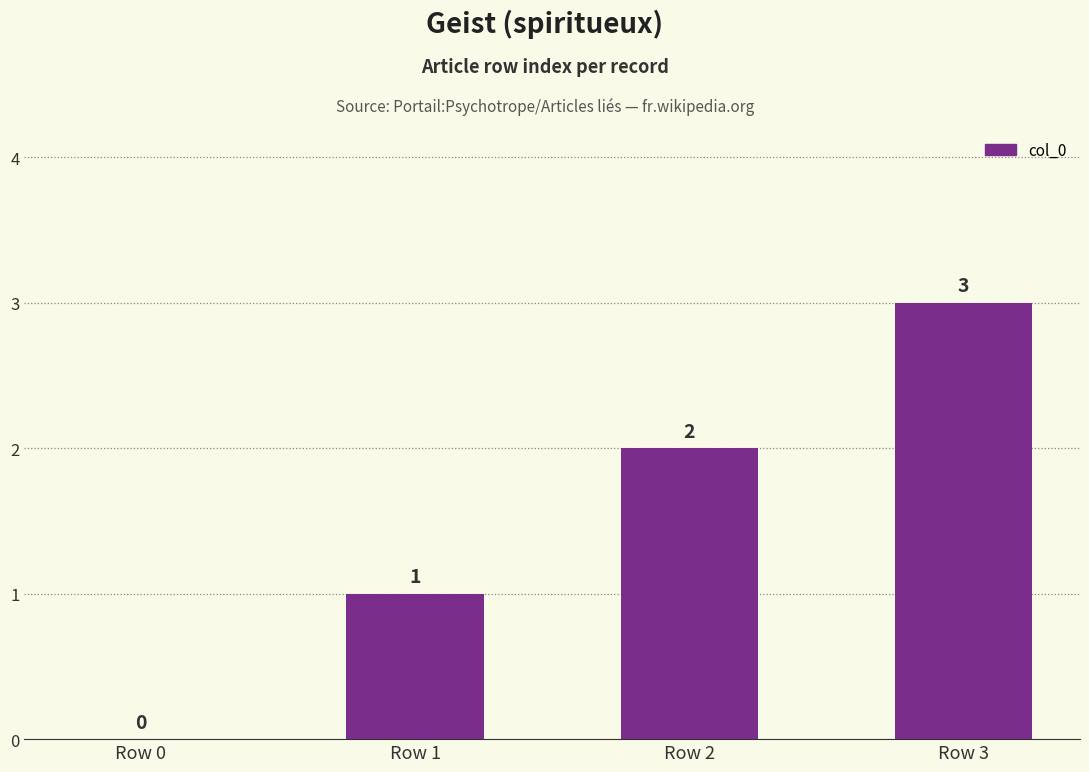

Which has a higher value, Row 2 or Row 3?

Row 3